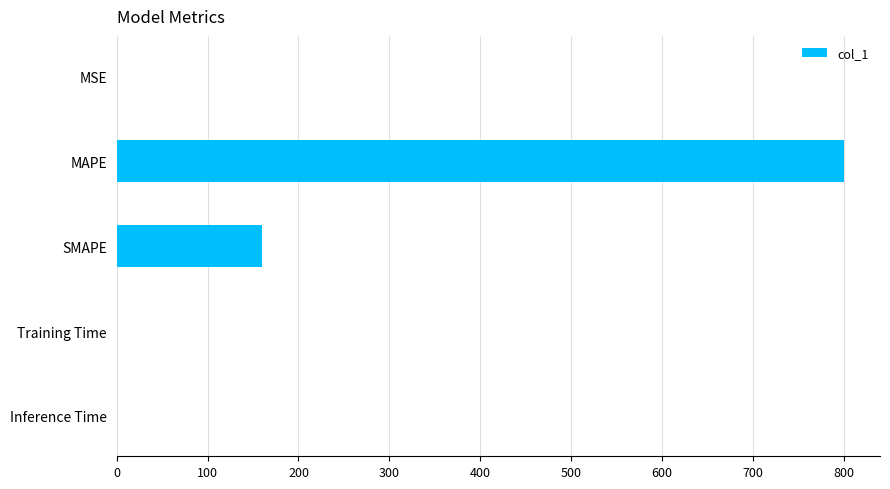

What is the average value?

192.0